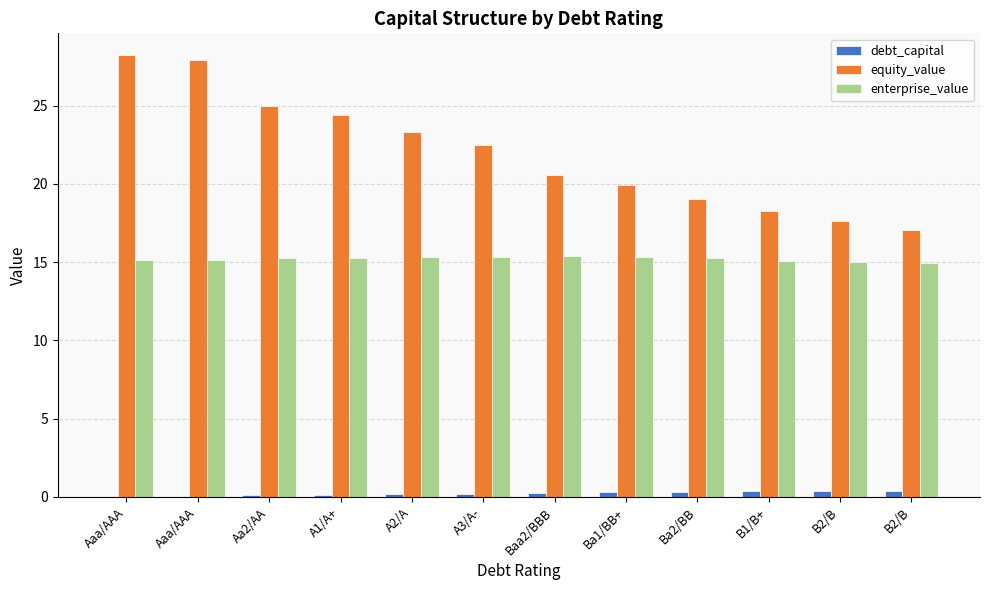

Which series has the largest range (max minus min)?

equity_value